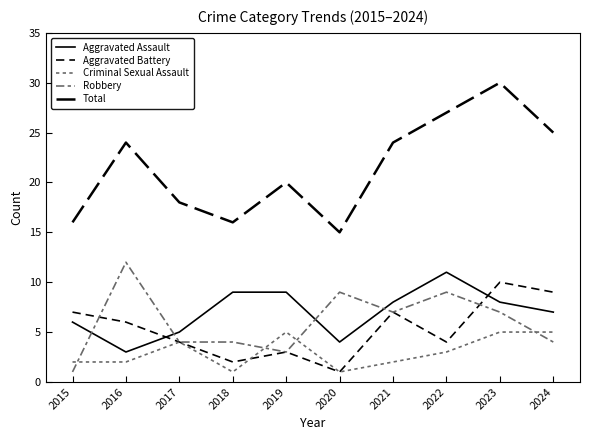

Does the chart have visible grid lines?

No